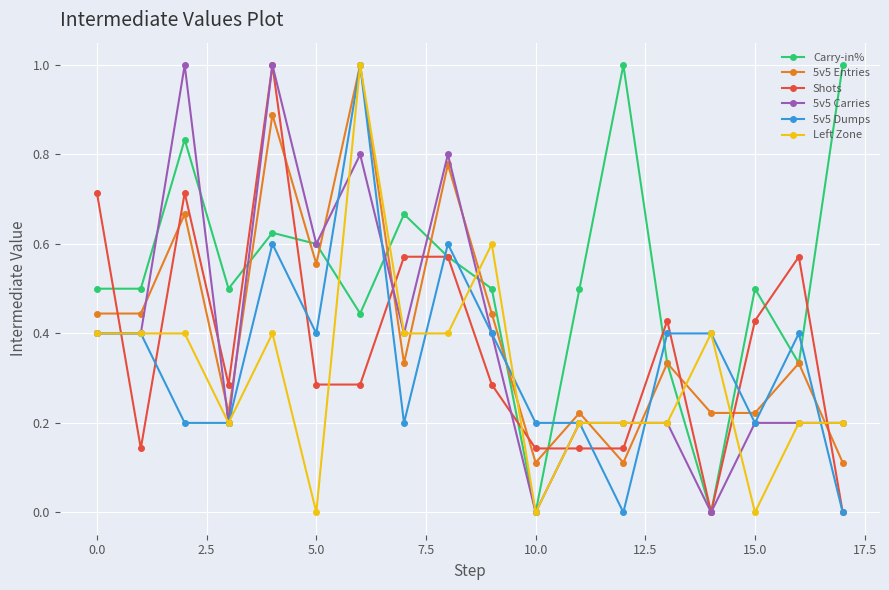

Count the number of data series in this chart.

6